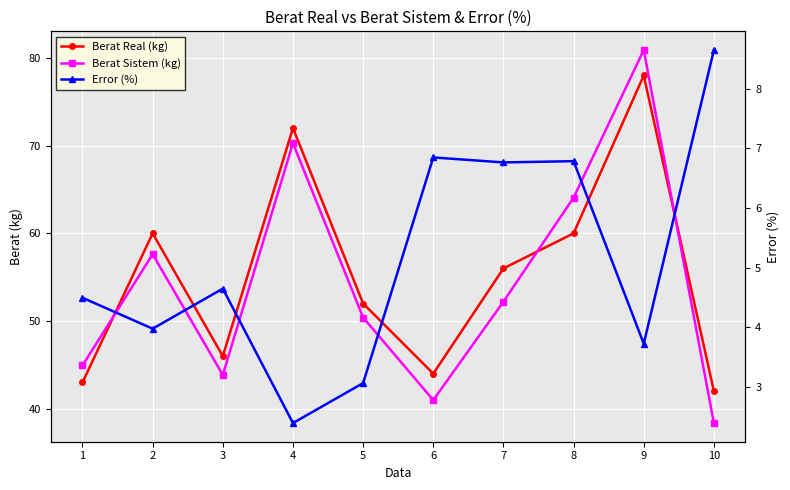

True or false: Berat Sistem (kg) and Berat Real (kg) intersect in this chart.

True